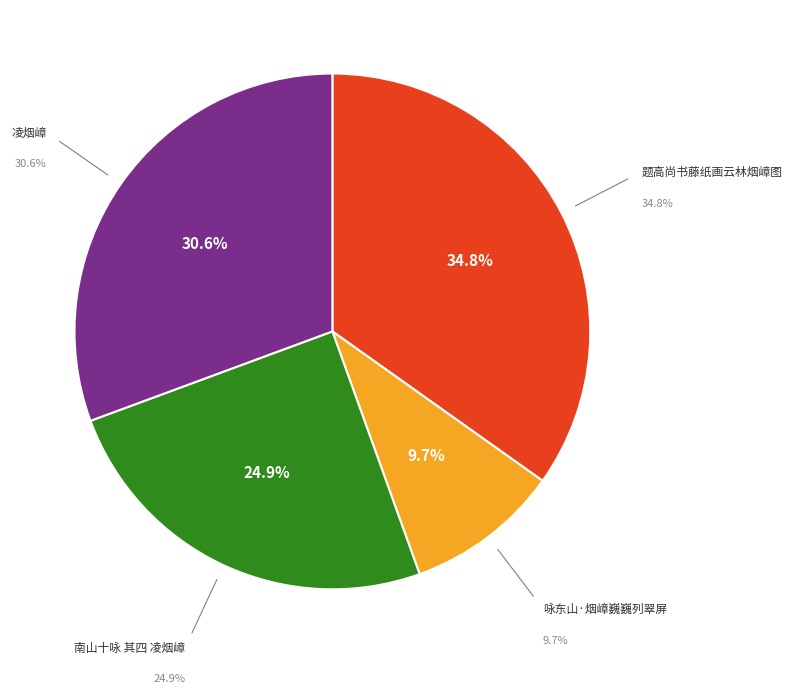

Does 南山十咏 其四 凌烟嶂 represent more than half of the total?

No